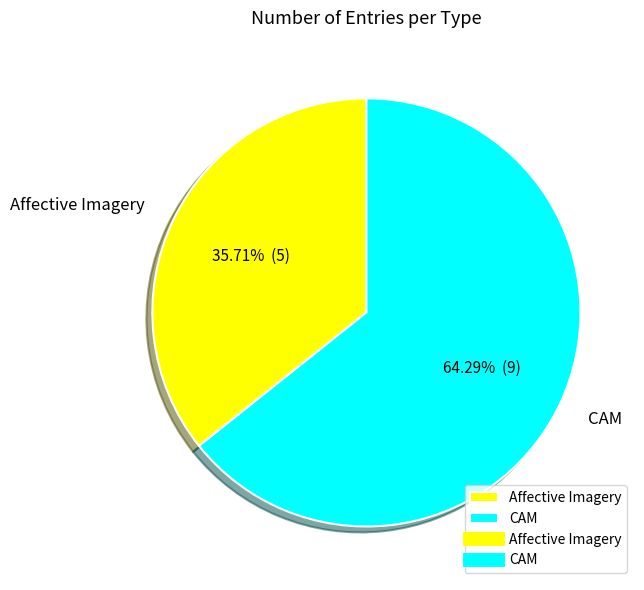

What is the ratio of the value at CAM to the value at Affective Imagery?

1.8